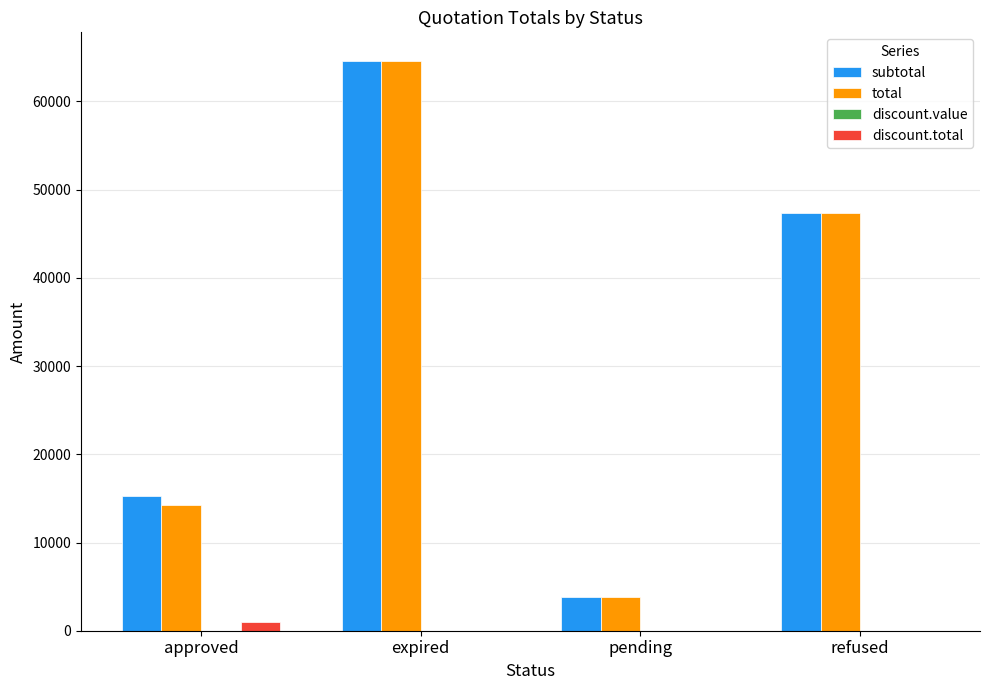

What is the maximum value for total?

64598.6